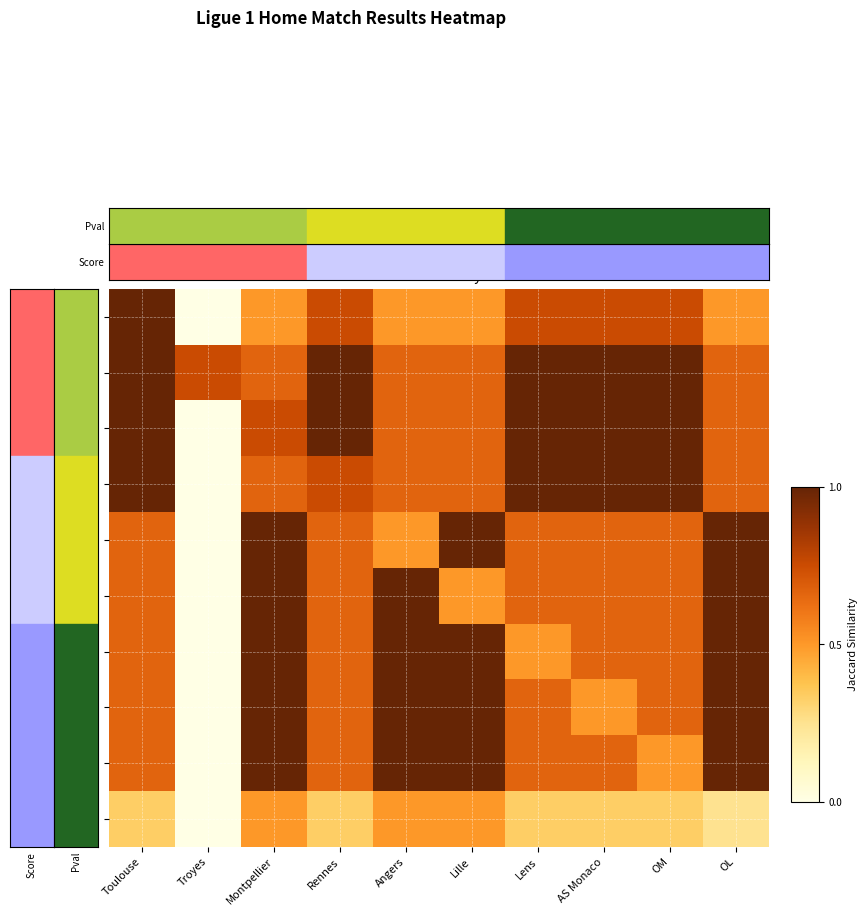

Count the number of data series in this chart.

10